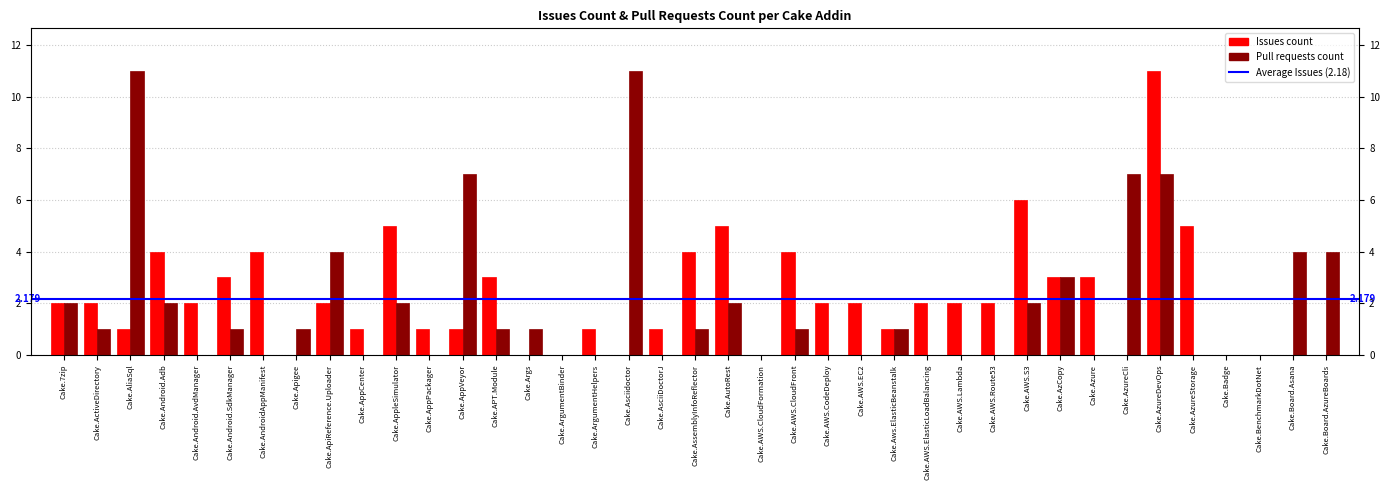

At which label does Pull requests count reach its peak?

Cake.AliaSql